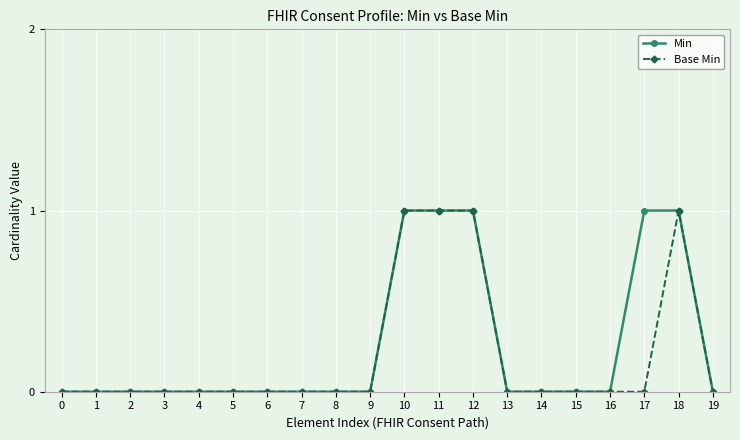

Which series has the largest total across all categories?

Min